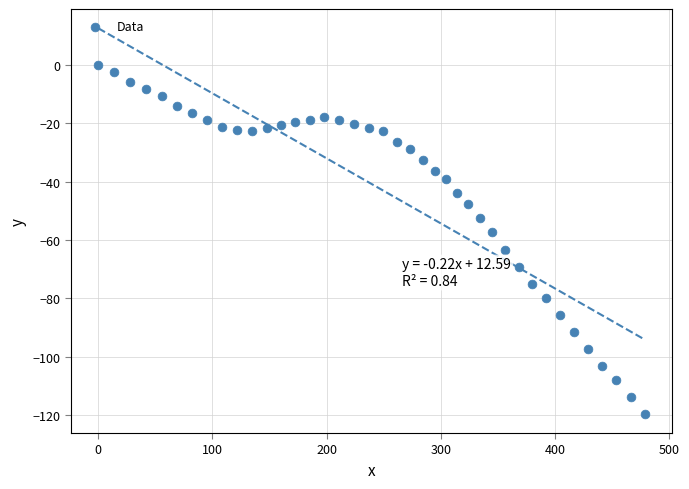

What Y value in the scatter plot is closest to -59?

-57.3